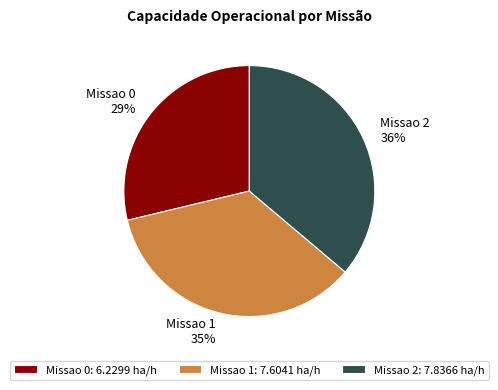

Between Missao 1 and Missao 2, which is larger?

Missao 2